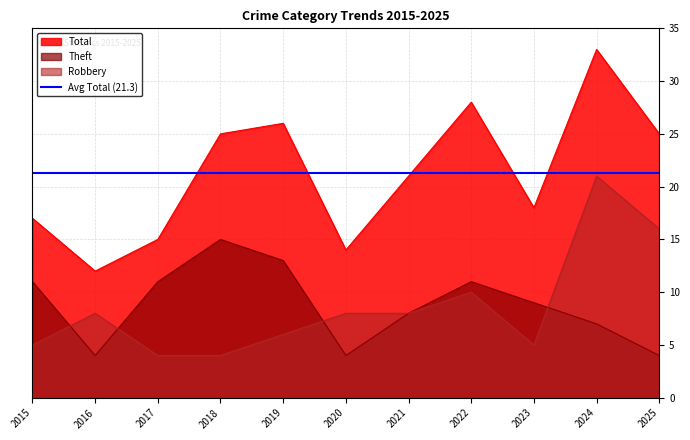

Does the chart display data point markers on the line(s)?

No